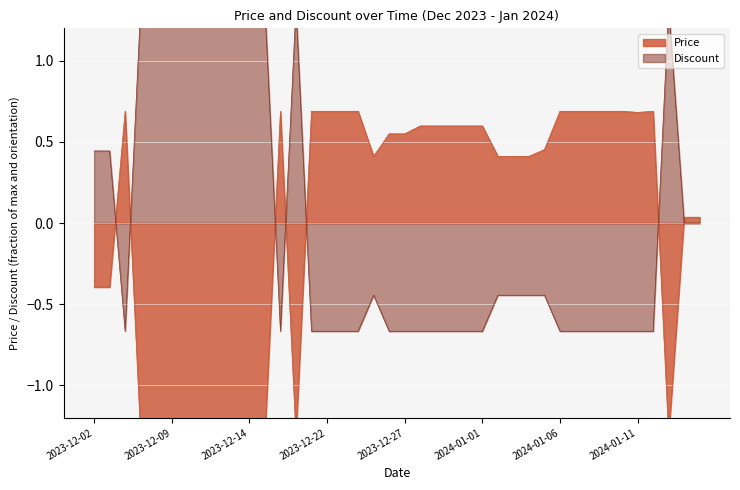

What position from the left is 2023-12-06?

3